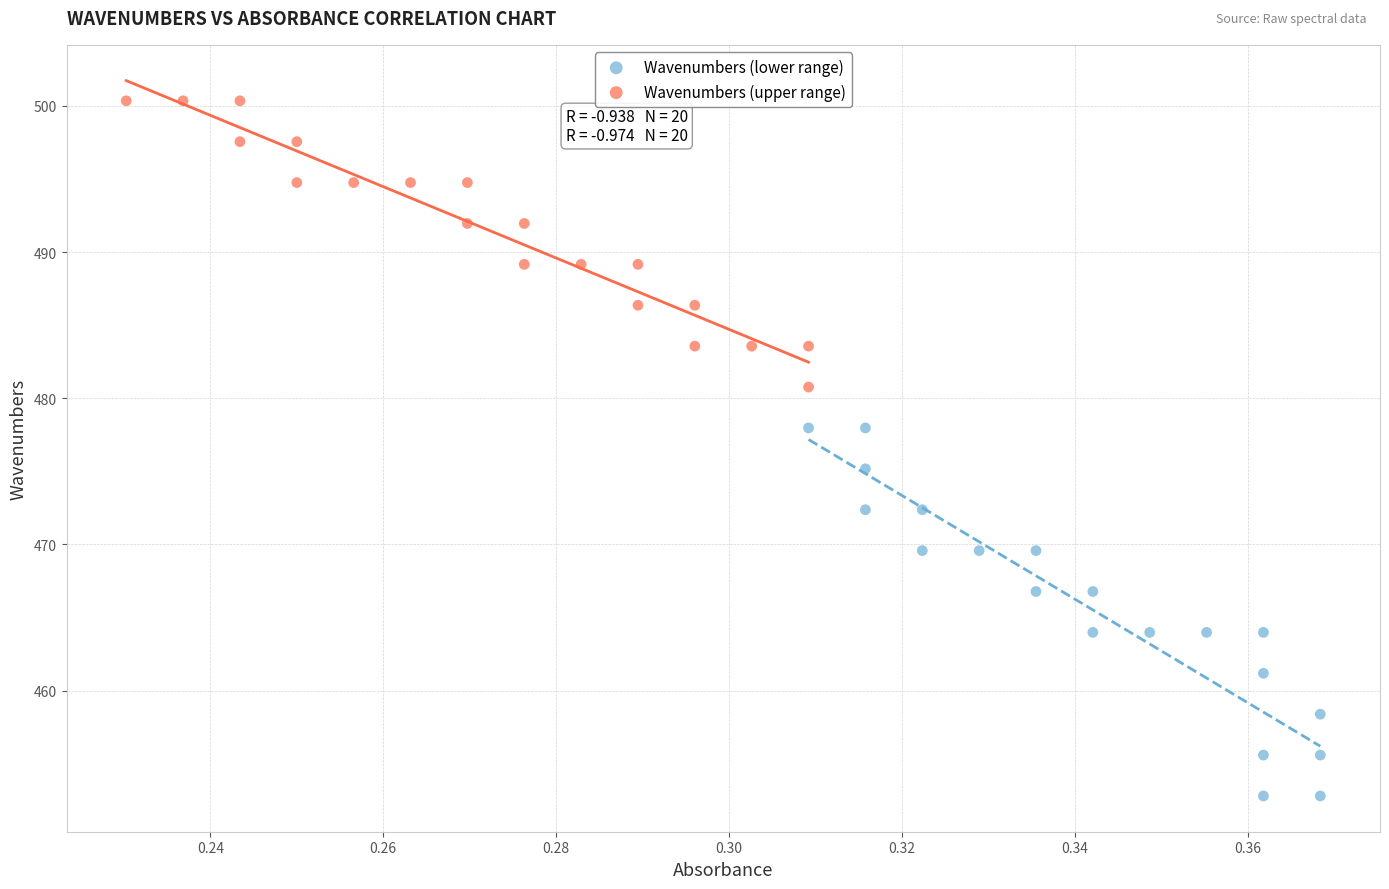

Which series has the largest Y range (max minus min)?

Wavenumbers (lower range)